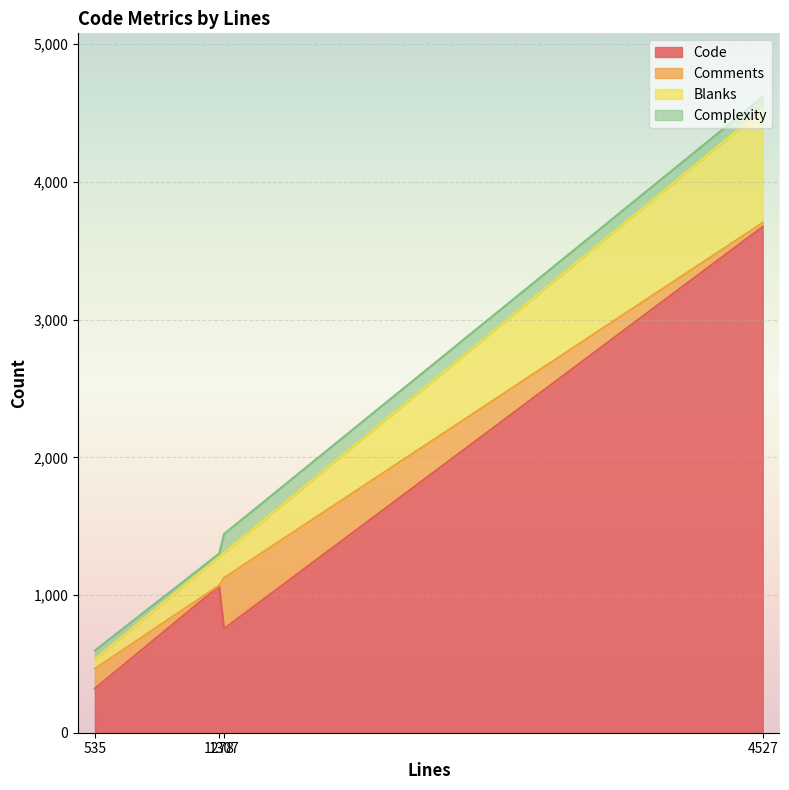

Which label corresponds to the smallest value in the chart?

1278